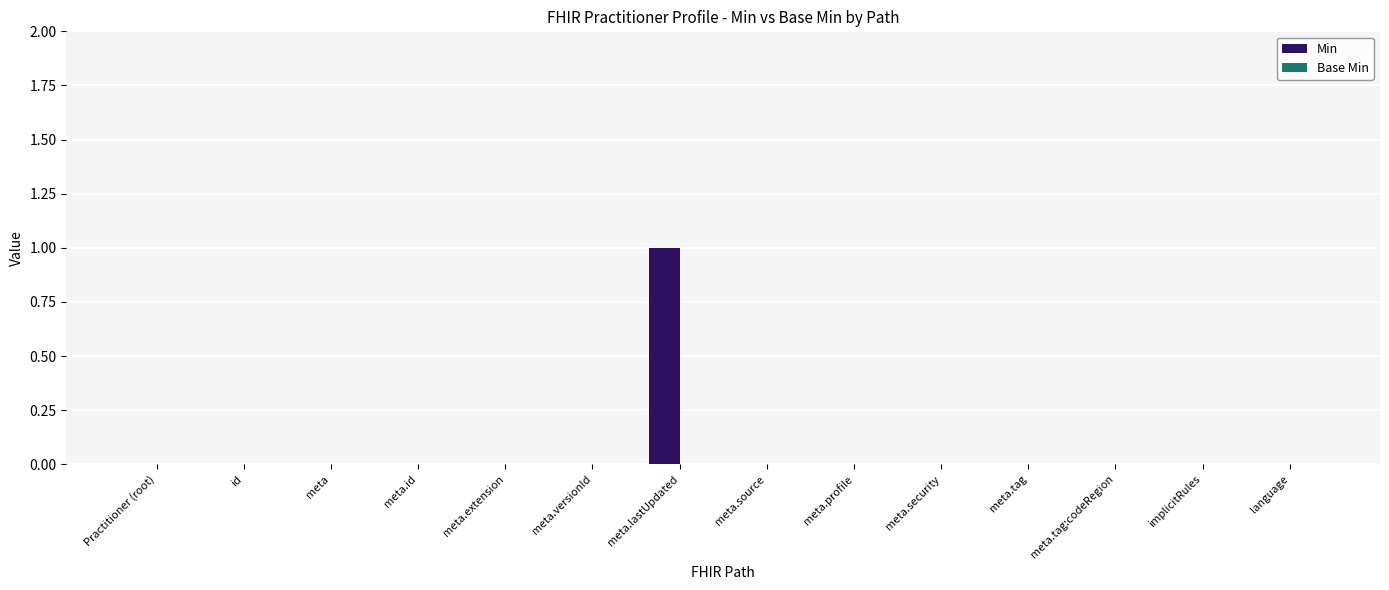

The chart shows a value of -1 at meta.tag. True or false?

False